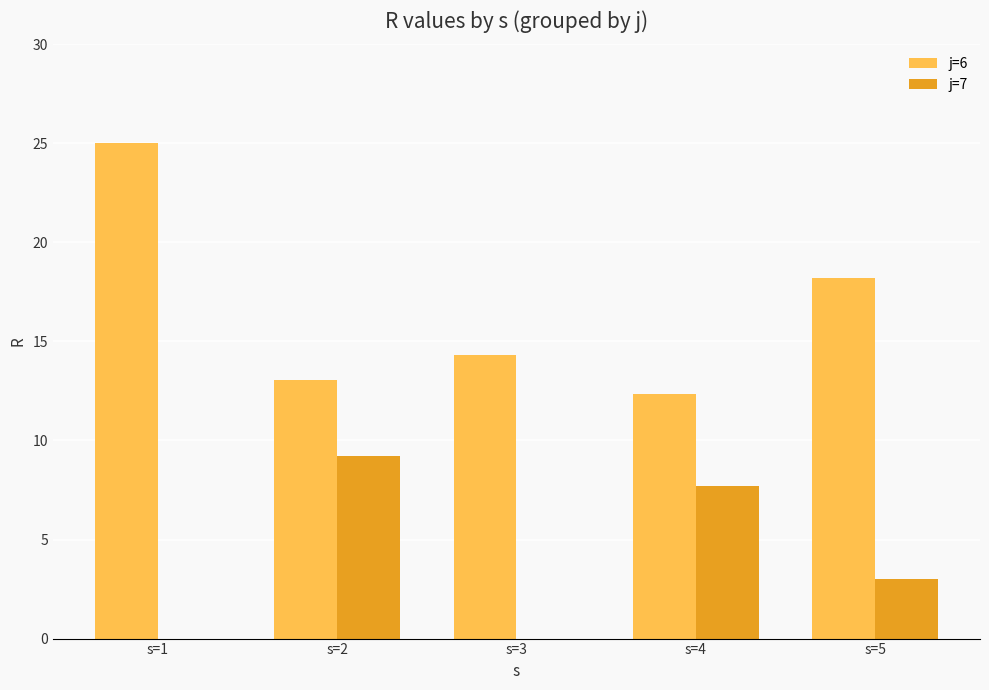

Is the value of j=7 at s=1 greater than the value of j=6 at s=5?

No